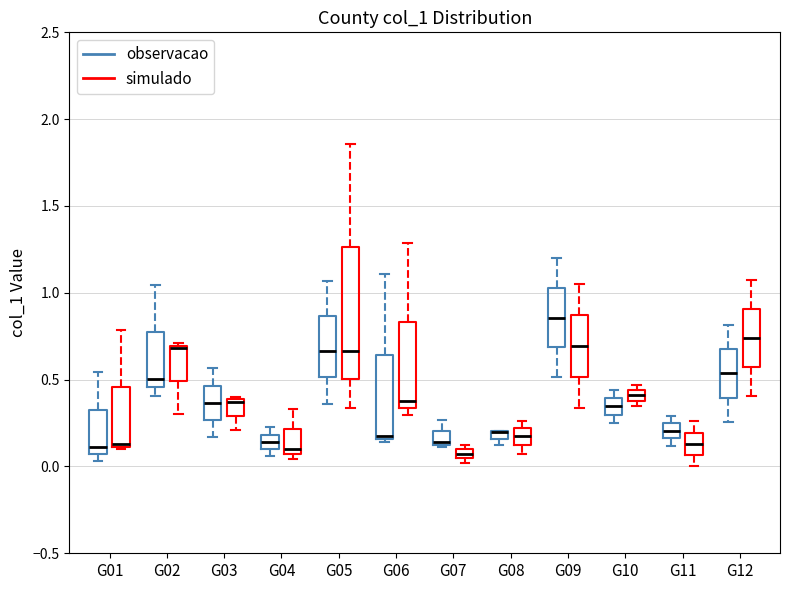

Where is the lower edge of the box for G08 (observacao) on the y-axis? The values are not printed on the chart, so give them approximately, as read against the axis.

0.15